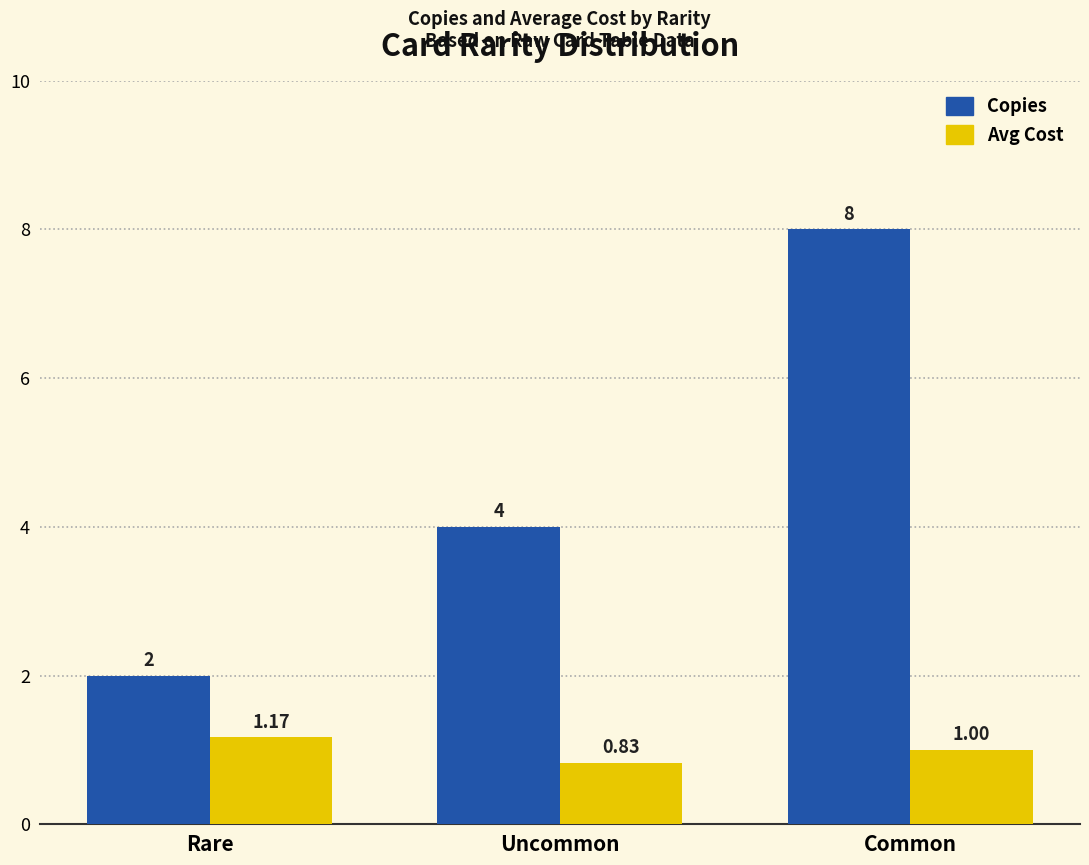

How many series are shown in this chart?

2